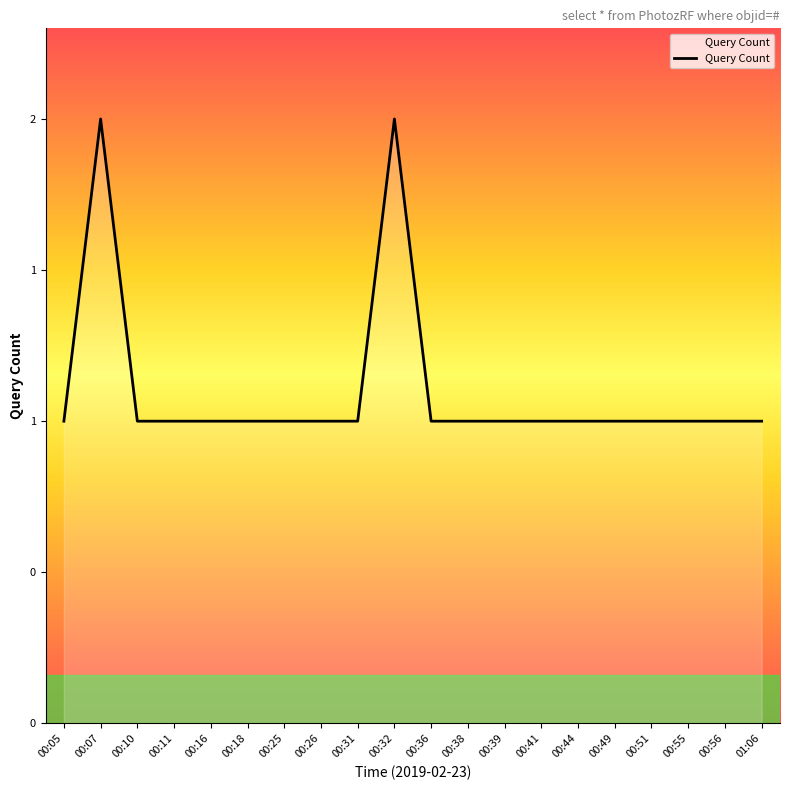

What is the value of the 7th point from the left?

1